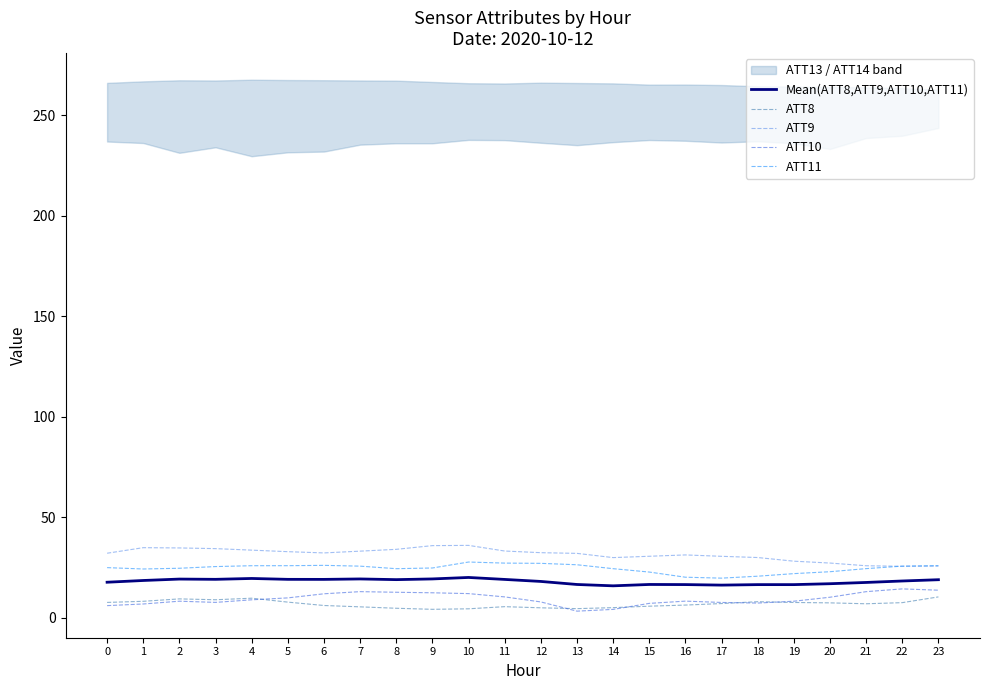

What is the spread (max minus min) of values at 5?

25.1